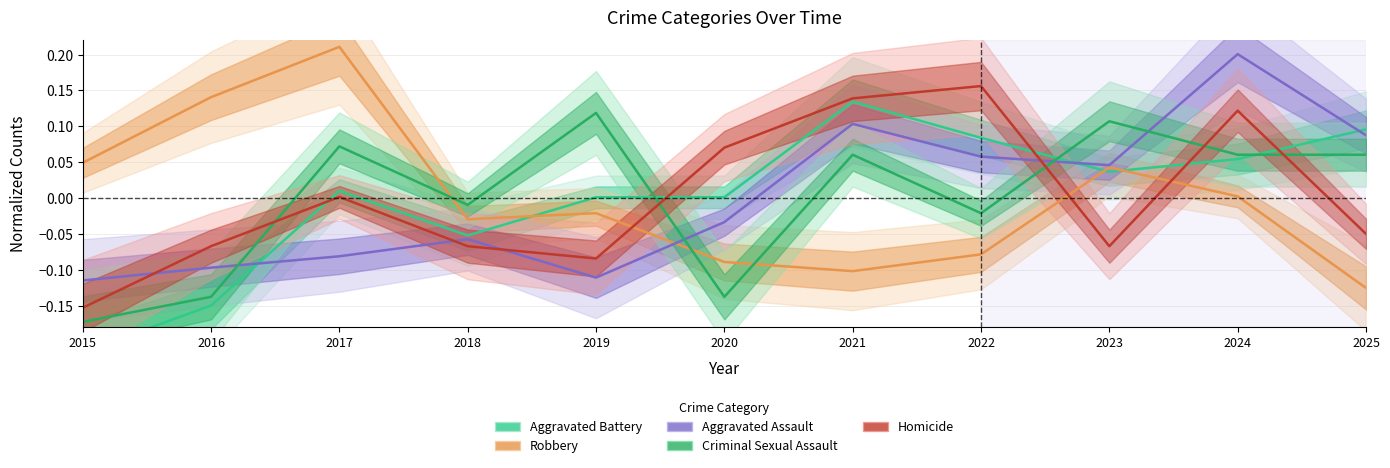

At which label does Robbery reach its peak?

2017